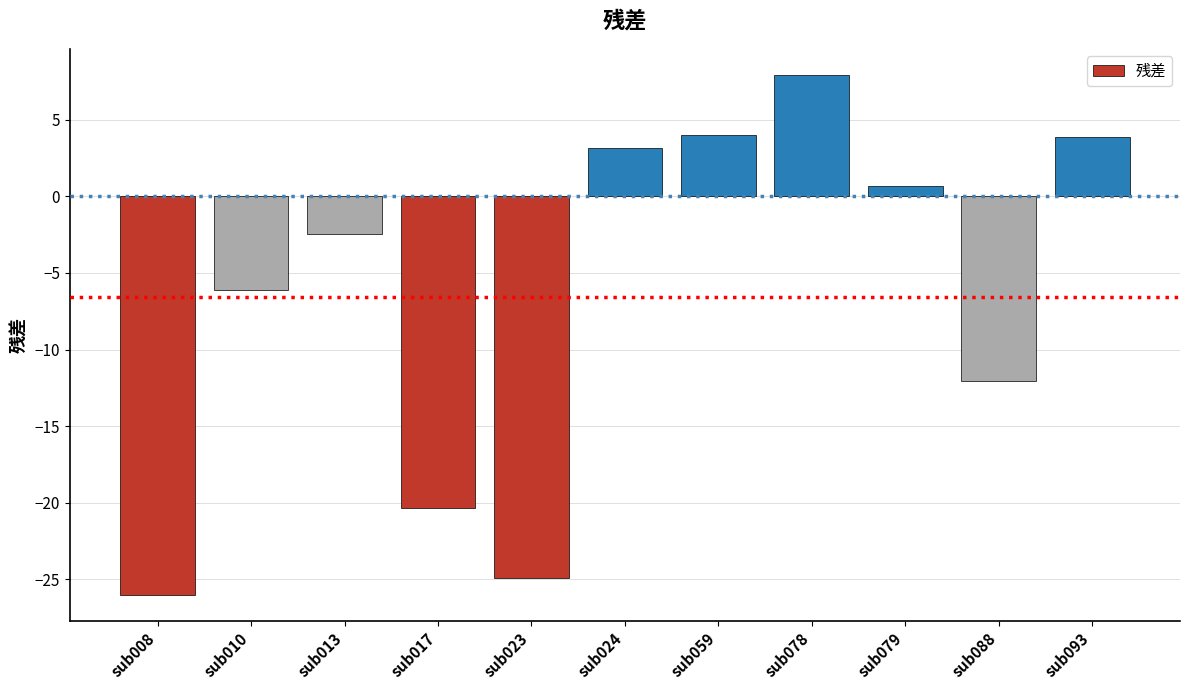

What is the difference between the values at sub023 and sub017?

4.6